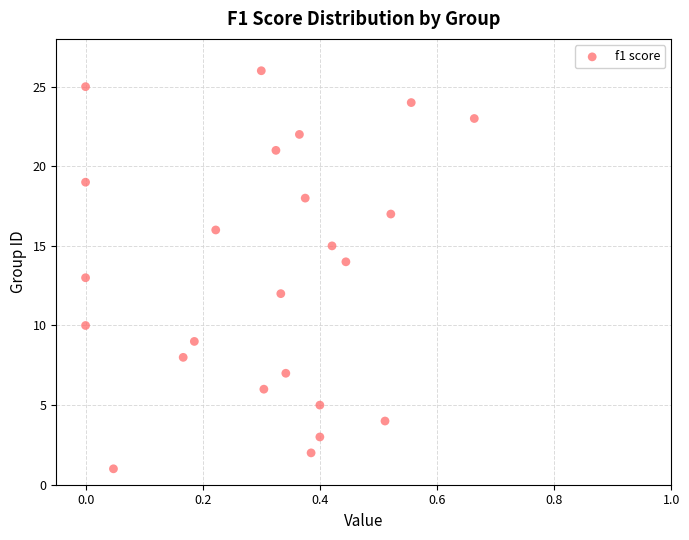

What is the range of Y values (max minus min)?

25